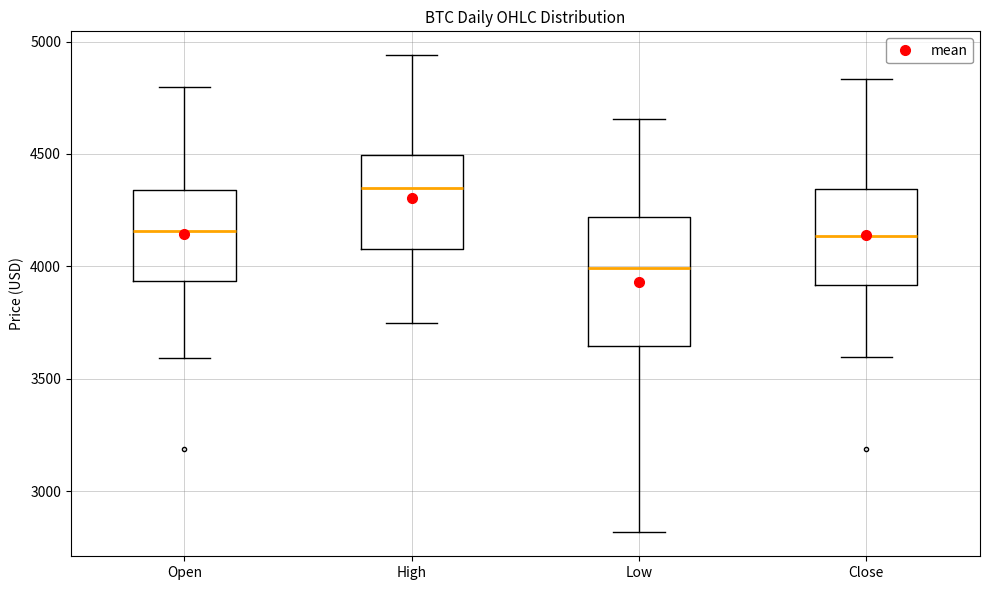

Which box is the tallest, from its lower edge to its upper edge?

Low